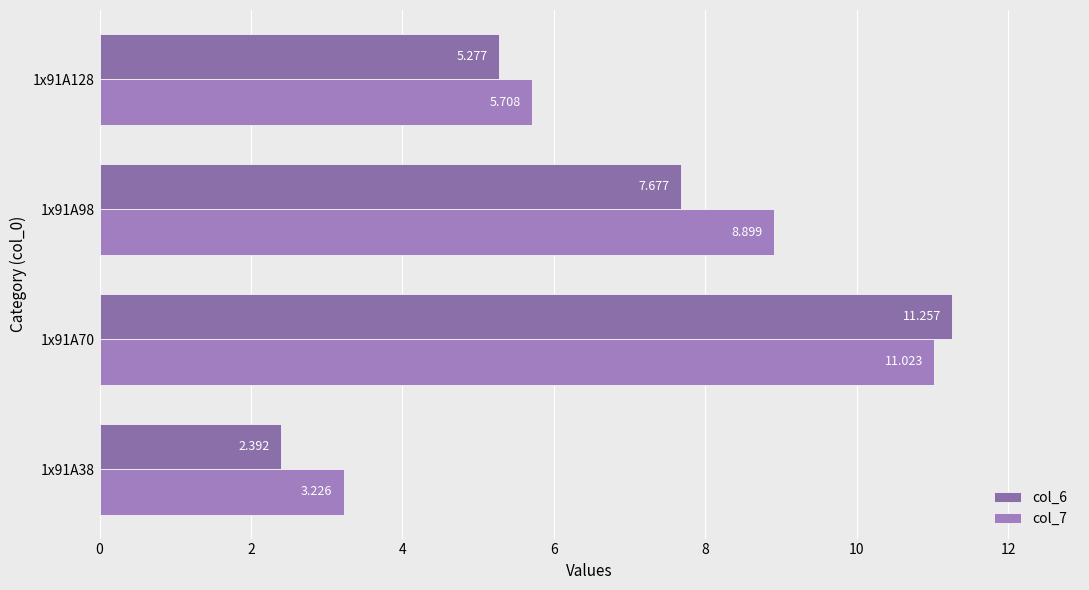

How many values in the col_7 series are below 8?

2